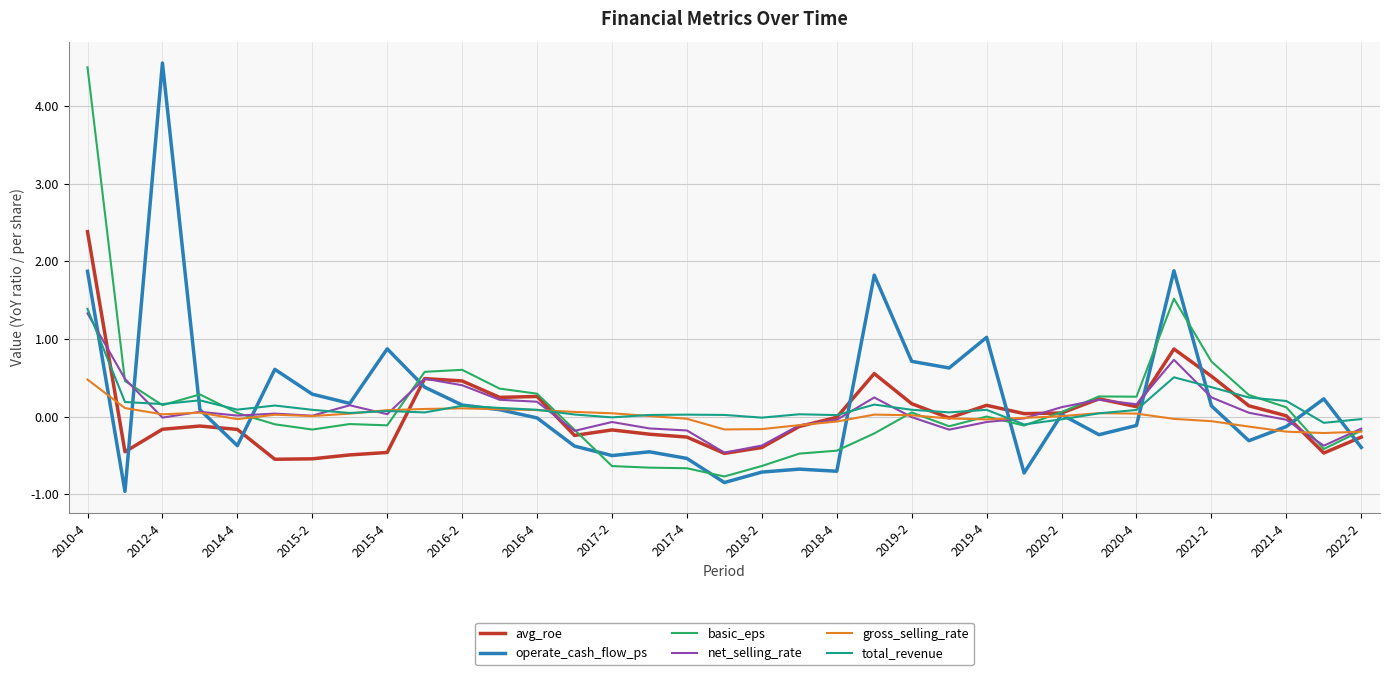

What is the maximum value shown in the chart?

4.6